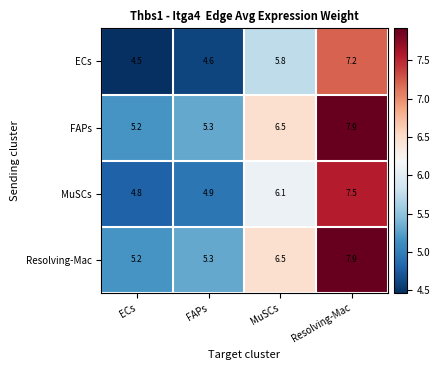

Where does the Resolving-Mac series first go above 6?

MuSCs